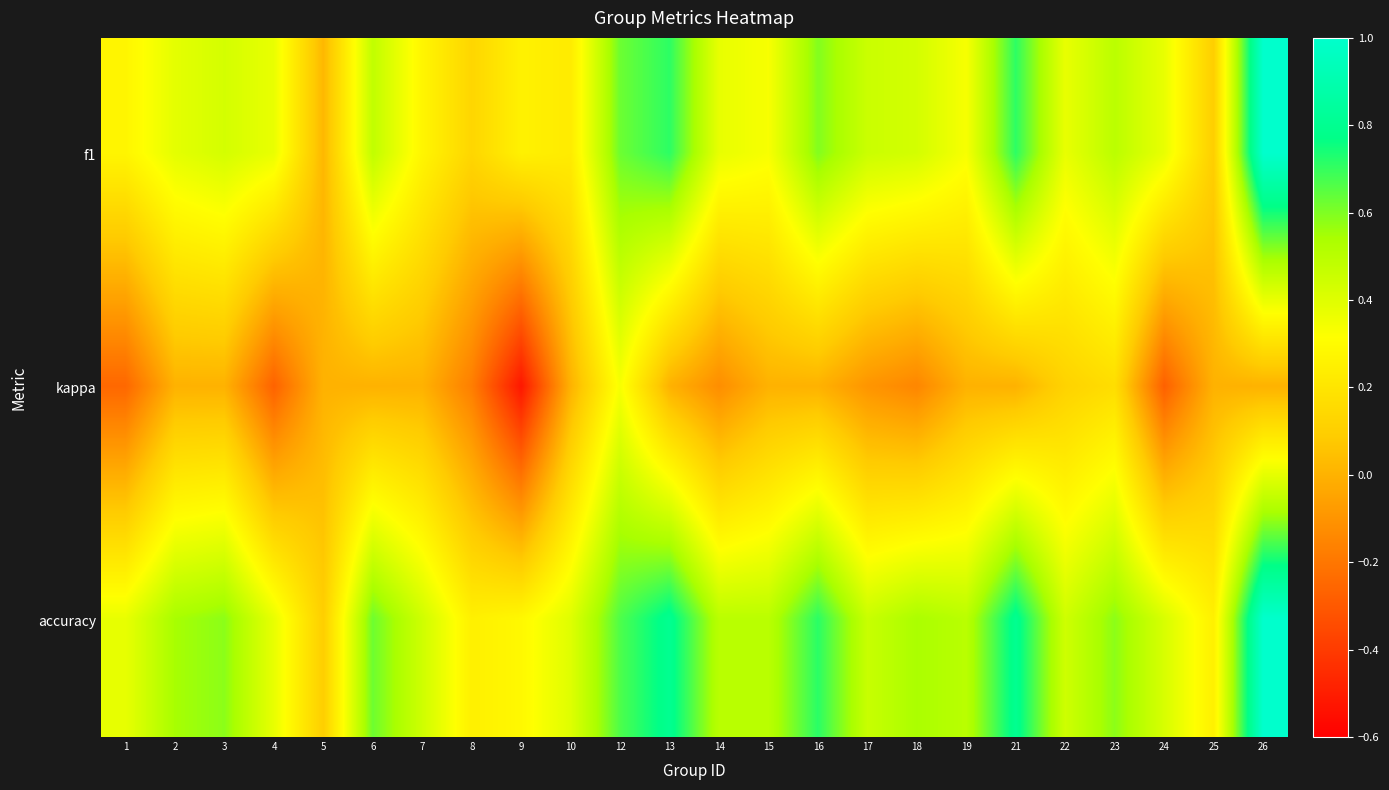

Which has a higher value, 4 or 12?

12